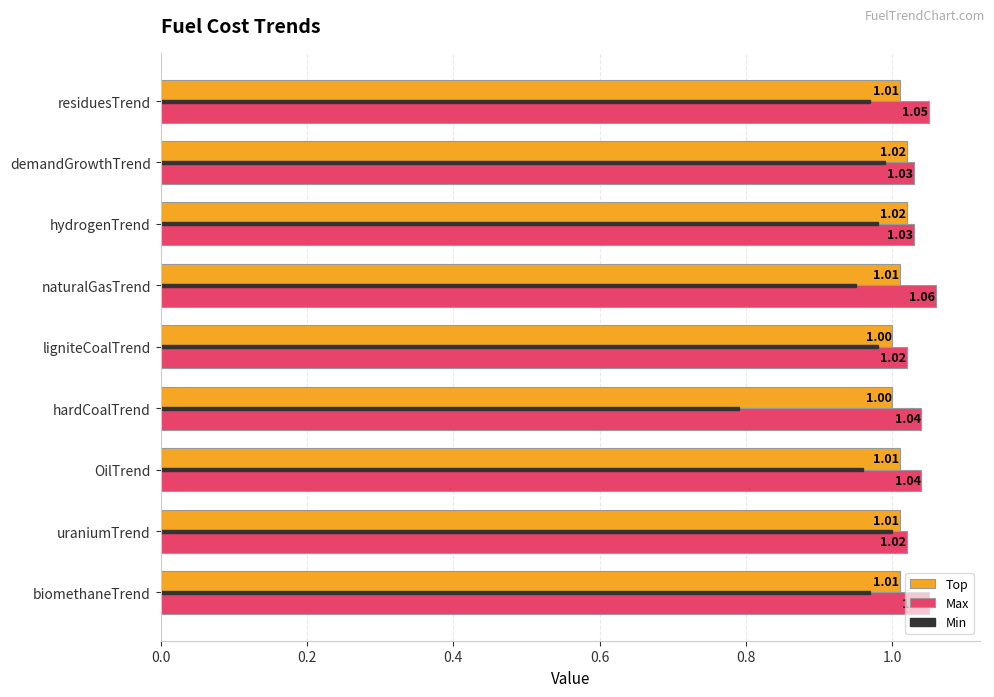

At which category is the sum across all series the highest?

demandGrowthTrend